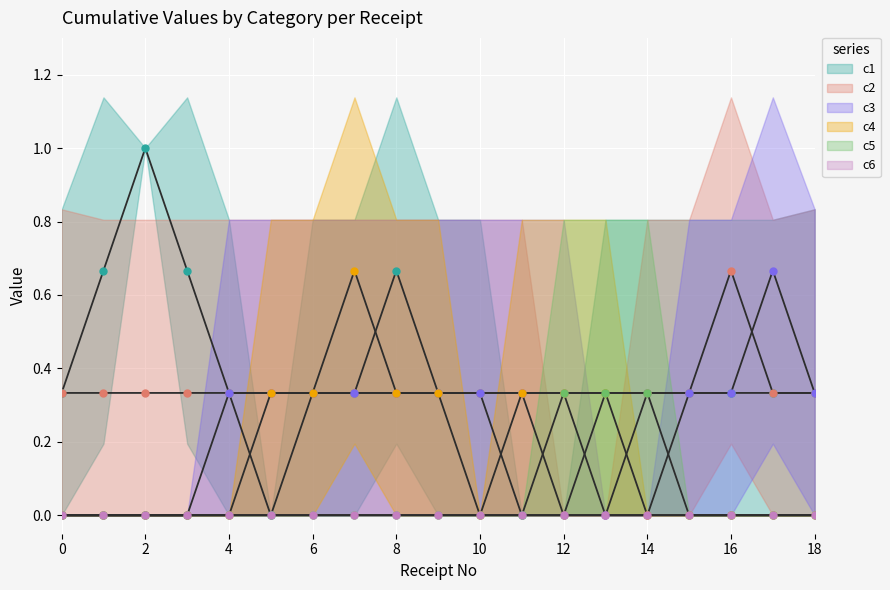

Which series has the largest range (max minus min)?

c1